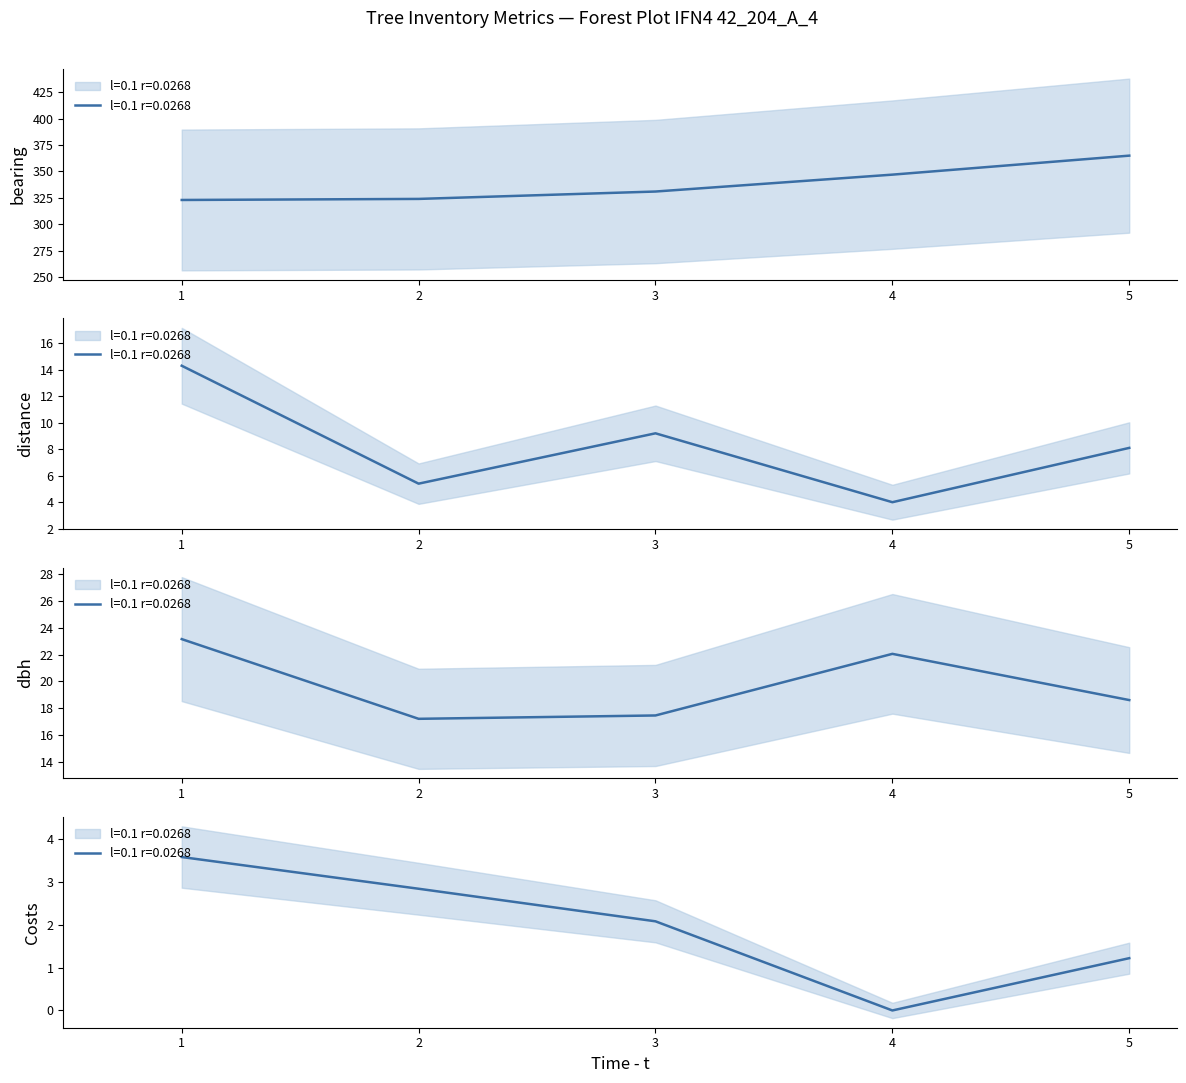

What is the greatest value displayed?

365.0